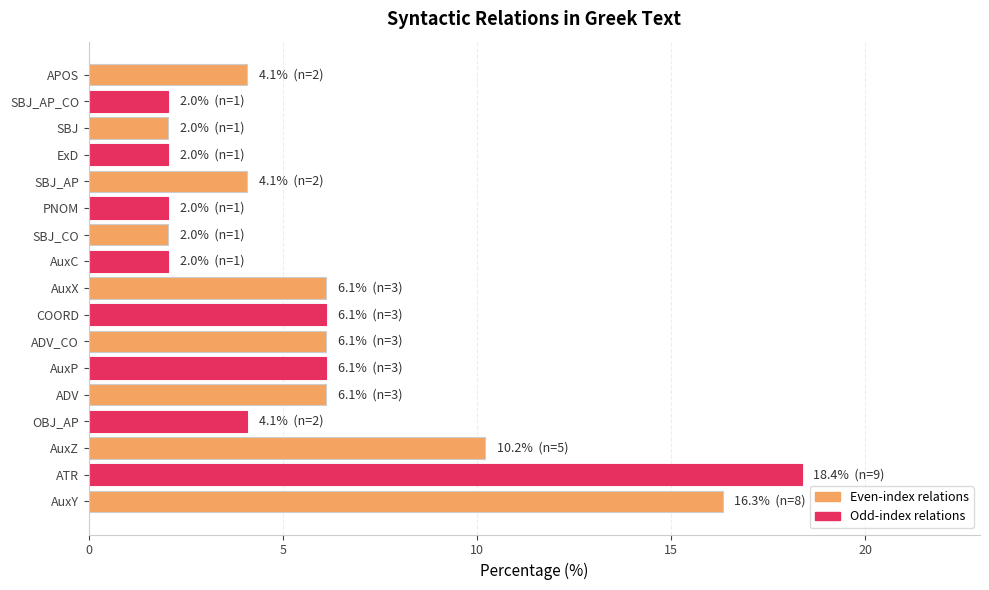

What is the difference between the maximum and minimum values?

16.3